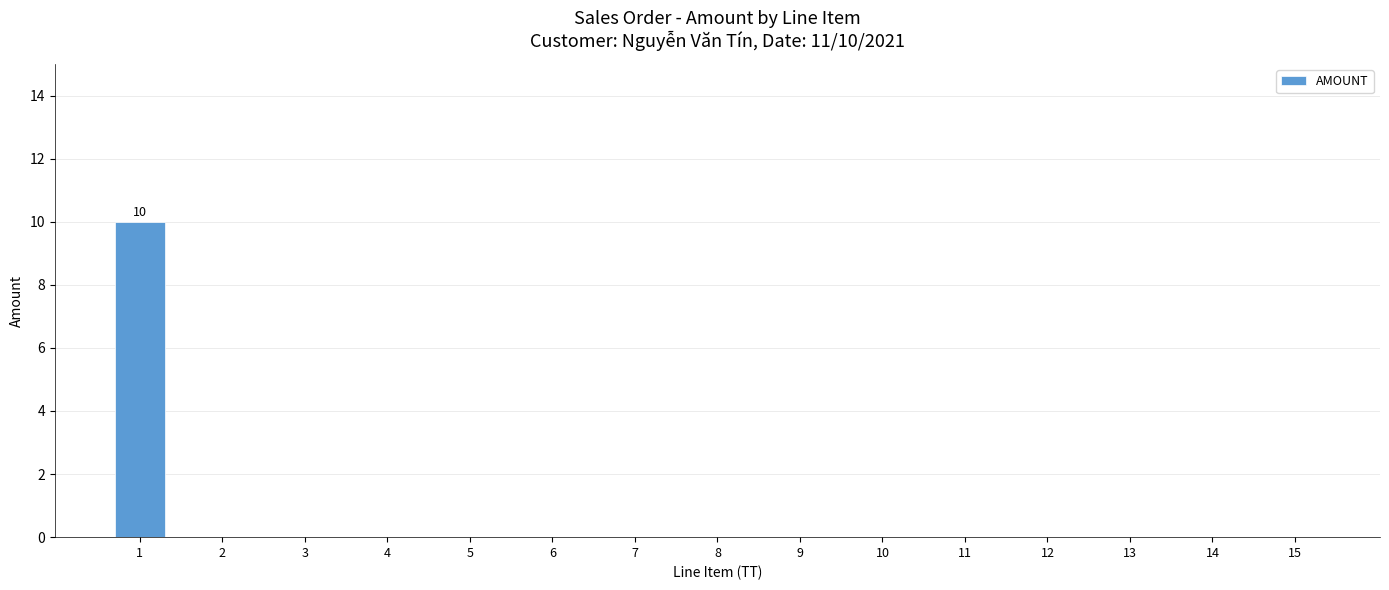

Reading left to right, what are all the values shown in this chart?

10	0	0	0	0	0	0	0	0	0	0	0	0	0	0